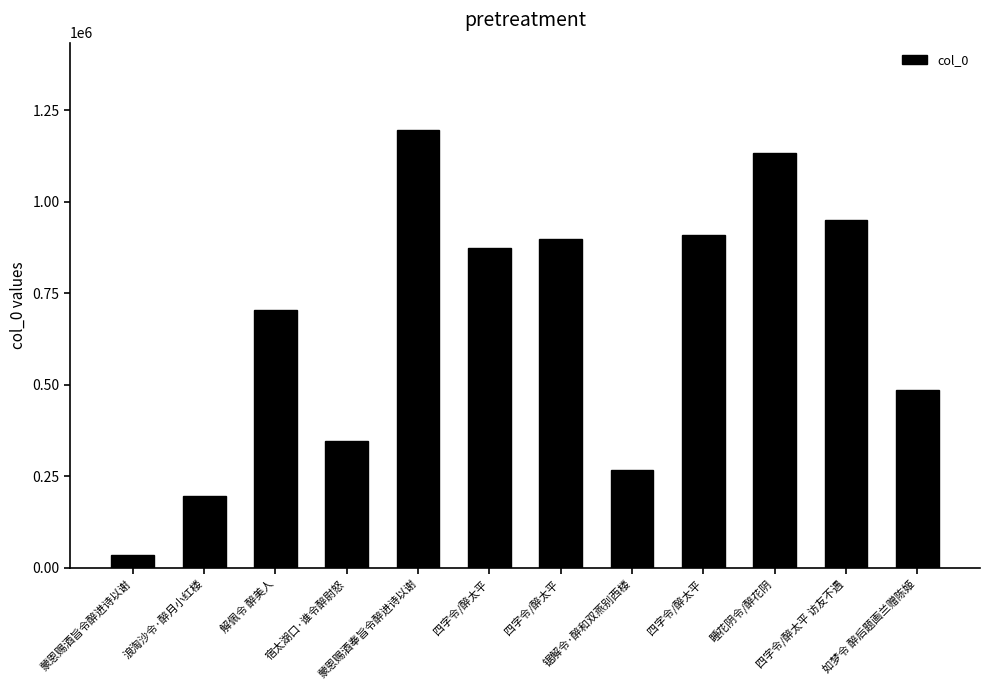

How many bars are there in total?

12